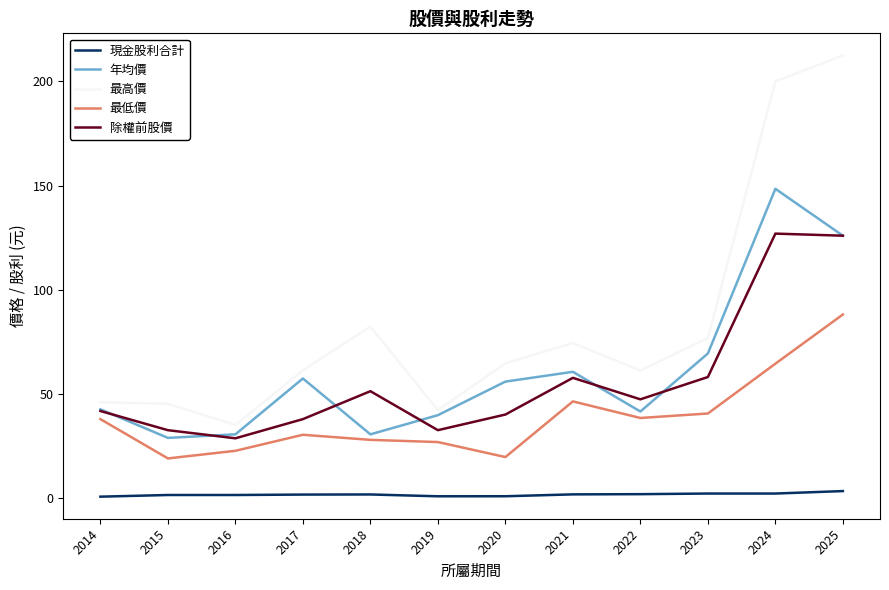

Is the value of 最高價 at 2019 greater than the value of 除權前股價 at 2016?

Yes